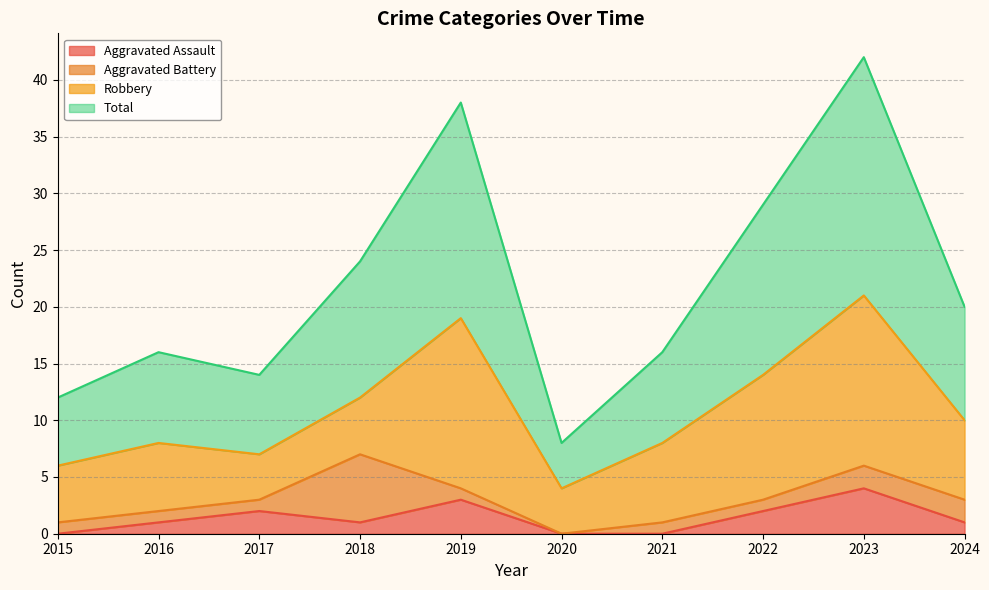

At which label is Total closest to 25?

2018